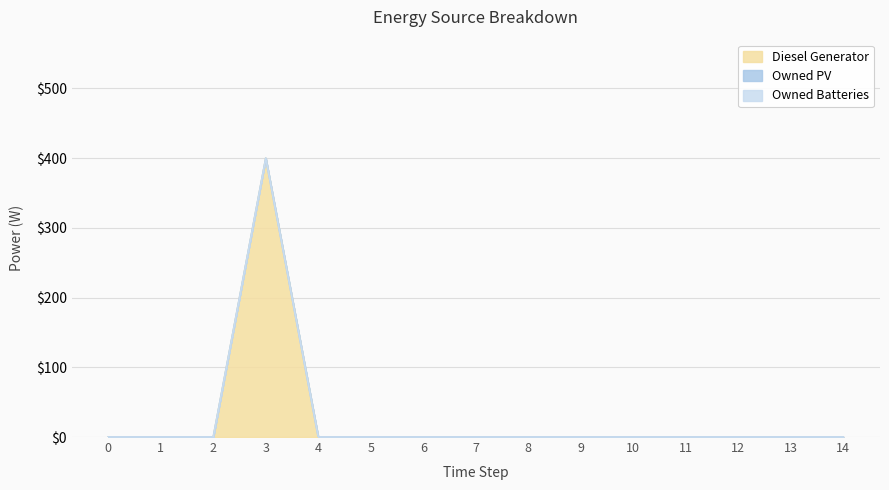

What are all the series names shown in the legend?

Diesel Generator, Owned PV, Owned Batteries